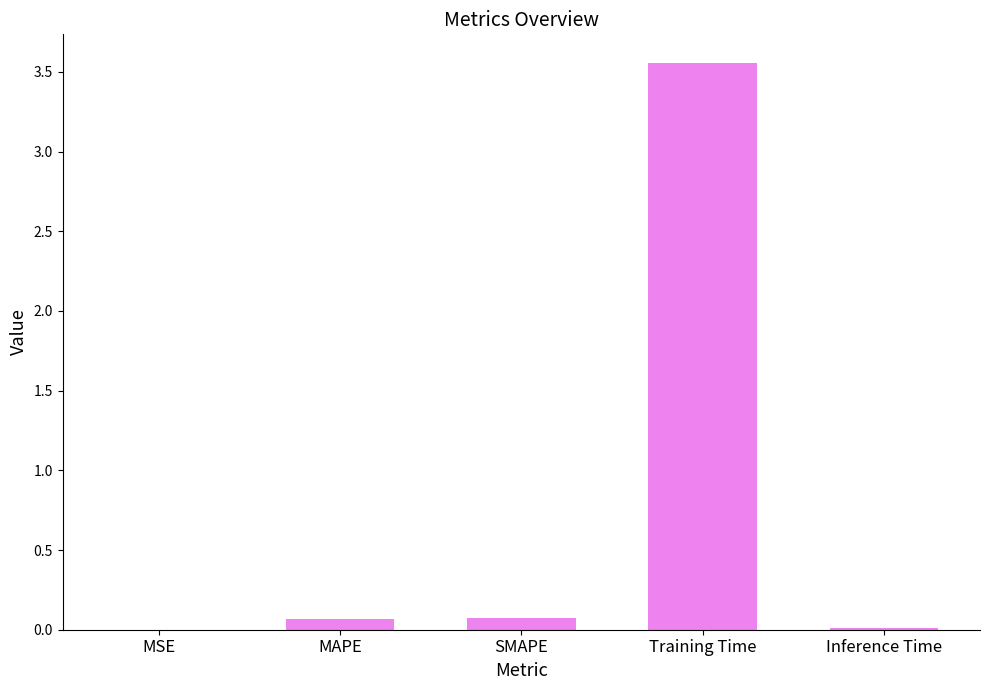

What is the change in value from MSE to MAPE?

+0.1